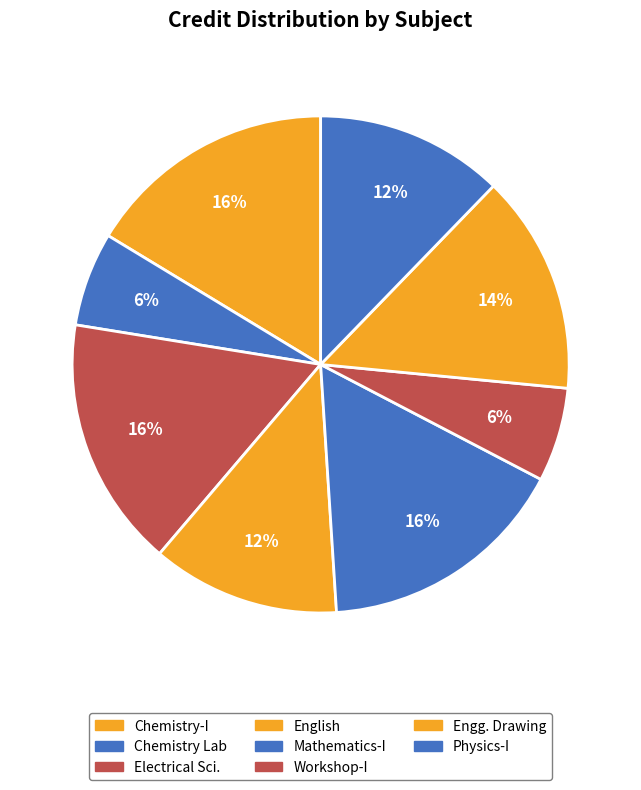

Count the number of slices in the pie.

8